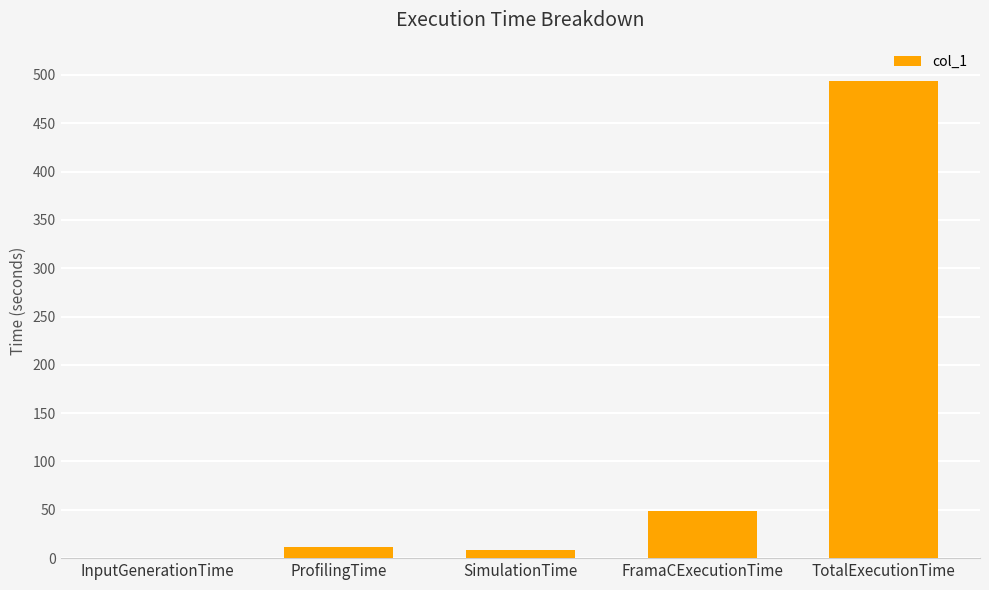

Are the bars horizontal?

No